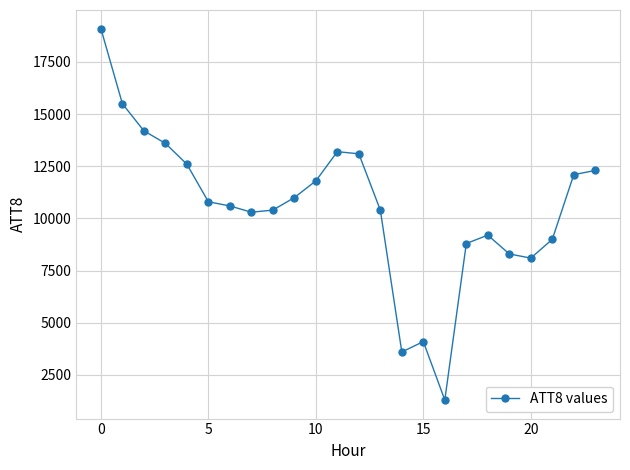

What is the greatest value displayed?

19100